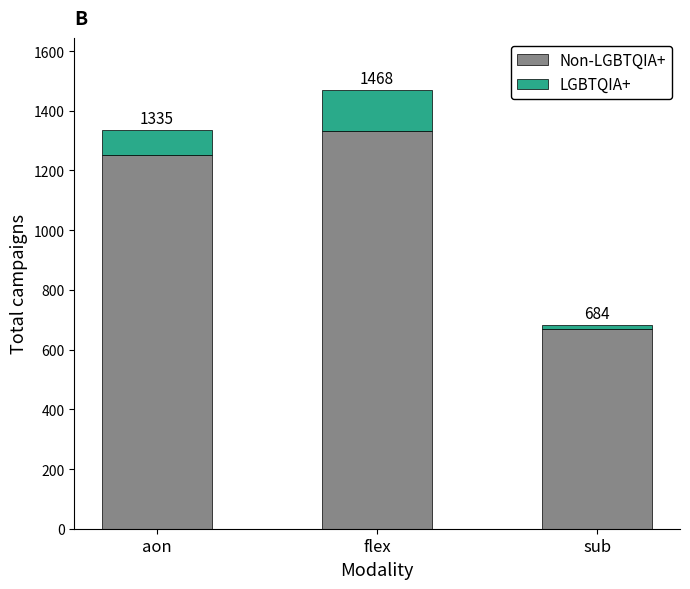

What is the label of the 1st bar from the left?

aon